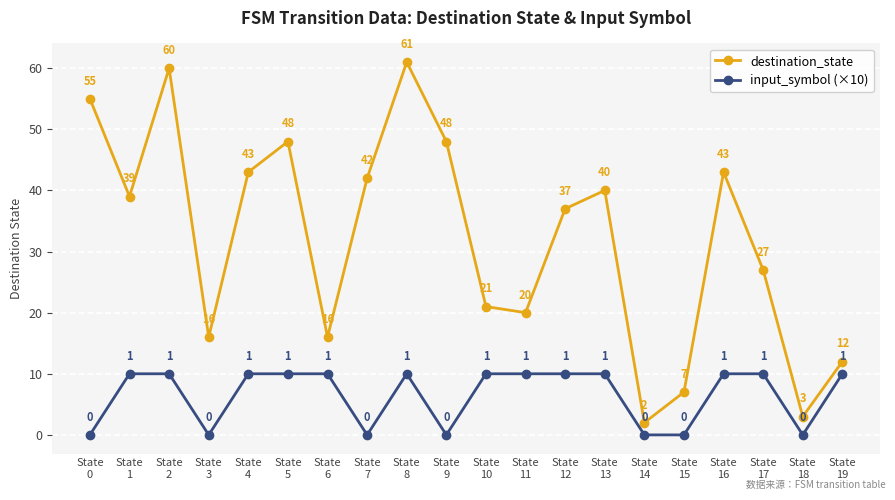

What is the value of the input_symbol (×10) point at the 20th from the left?

10